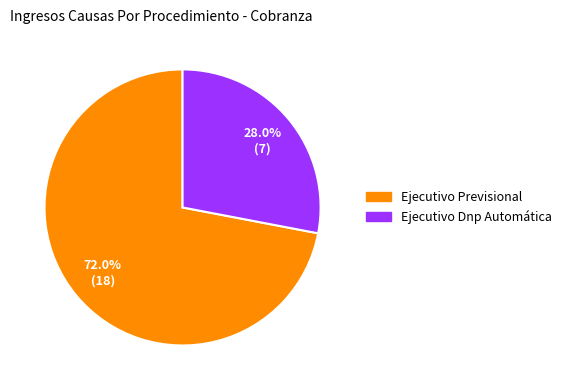

Which slice is the largest?

Ejecutivo Previsional